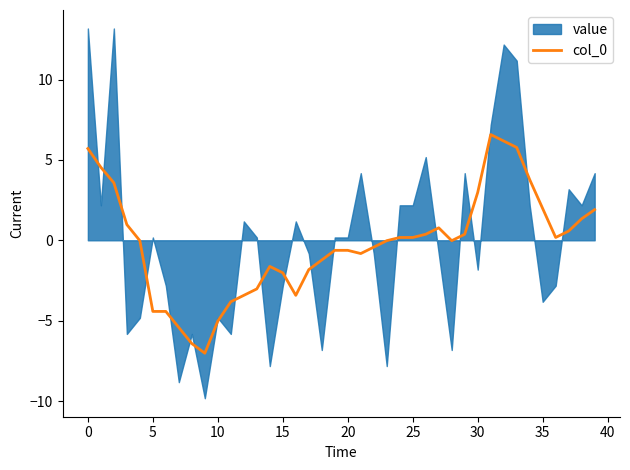

The value of col_0 at 30 is 3.0. True or false?

True